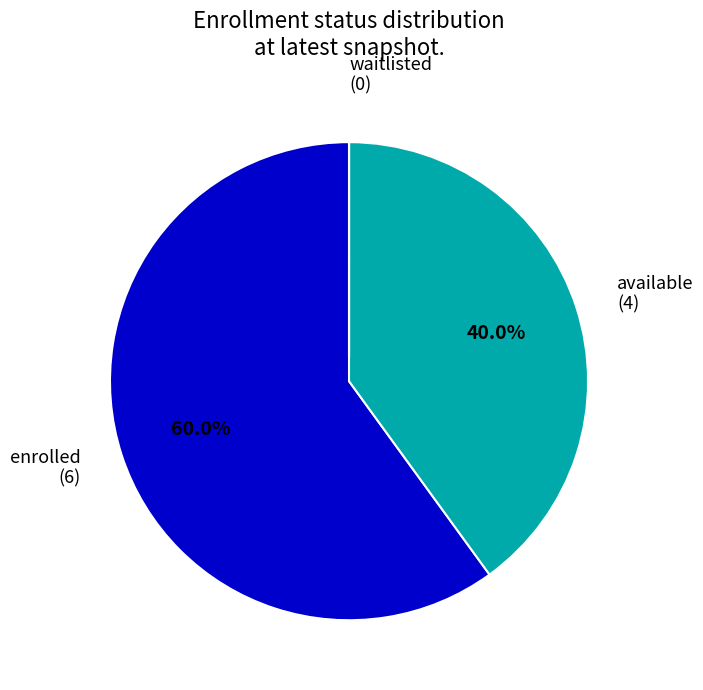

Does enrolled represent more than half of the total?

Yes